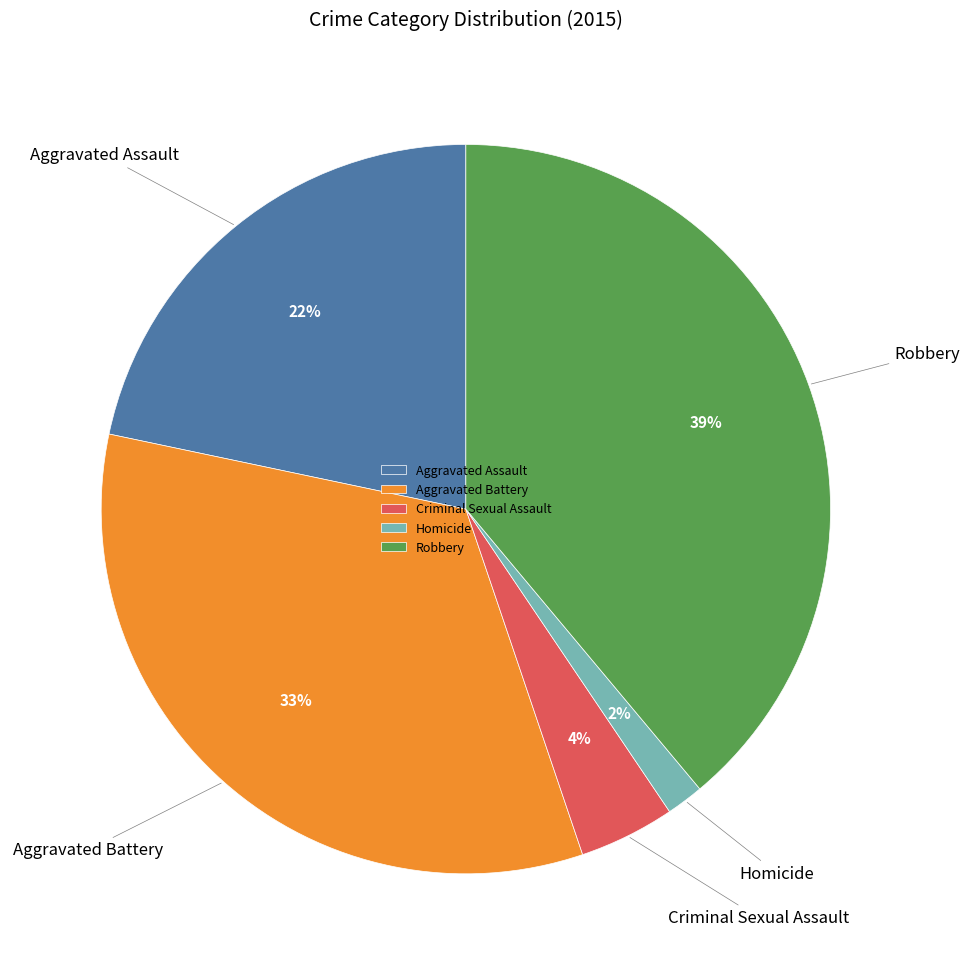

Is it true that Aggravated Assault is 11% of the pie?

False